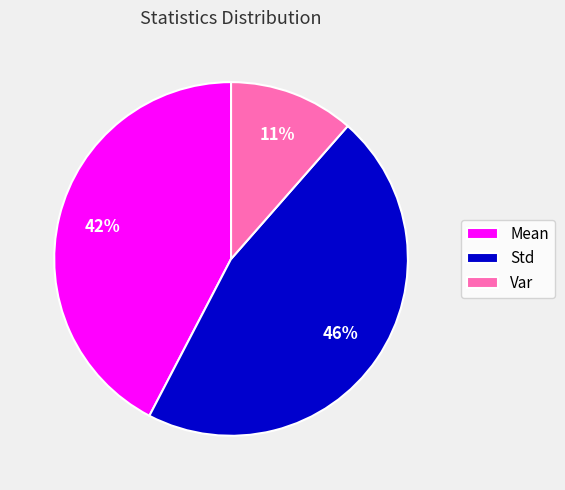

True or false: Mean accounts for 51% of the total.

False